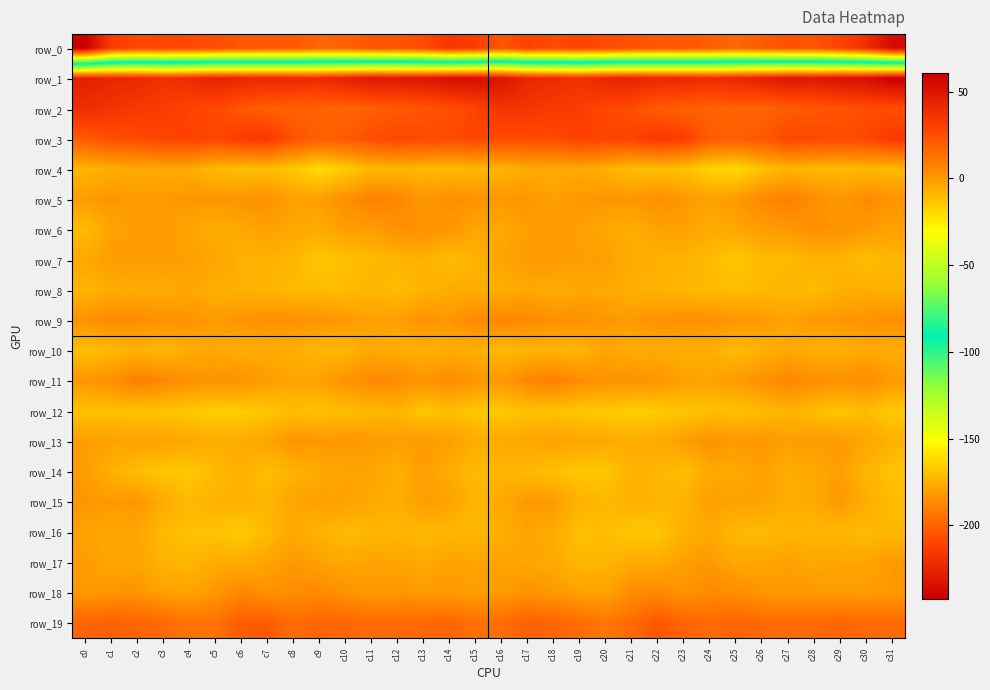

Rank the categories by row_1 value from highest to lowest.

c31, c15, c30, c14, c29, c16, c13, c27, c11, c12, c28, c26, c0, c10, c5, c21, c17, c23, c6, c25, c1, c20, c7, c22, c2, c8, c9, c4, c18, c24, c3, c19